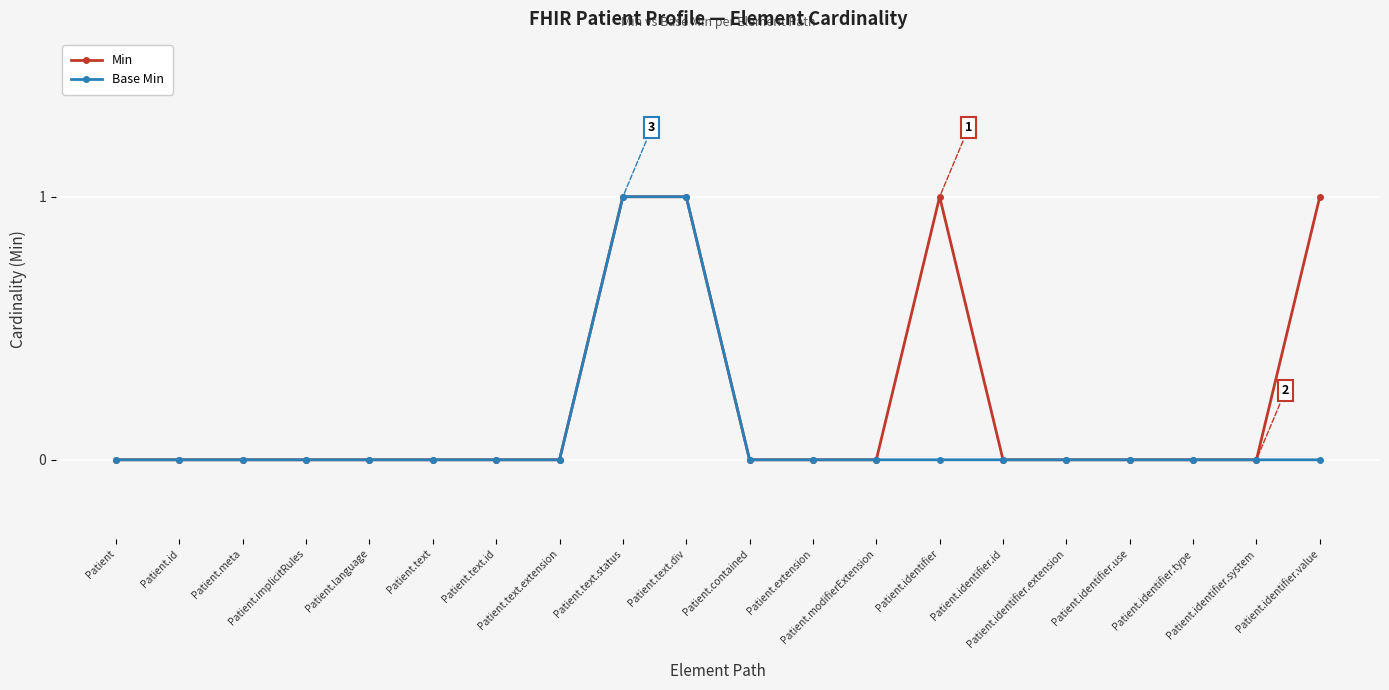

The Min series shows 1 at Patient.text.div. True or false?

True